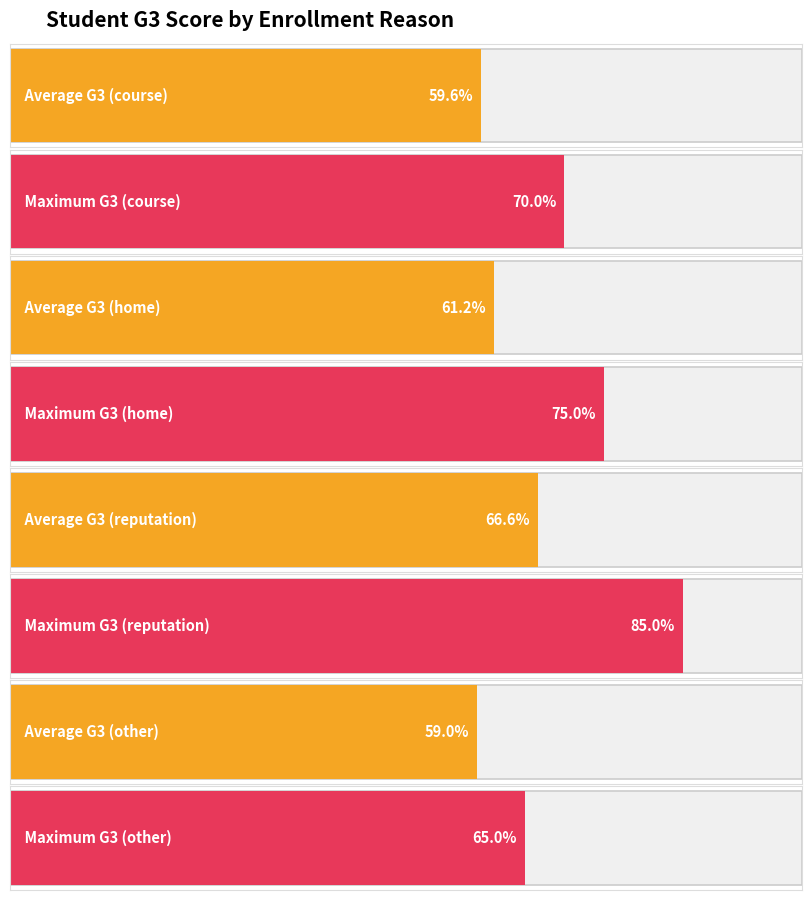

How many categories are shown in the chart?

4